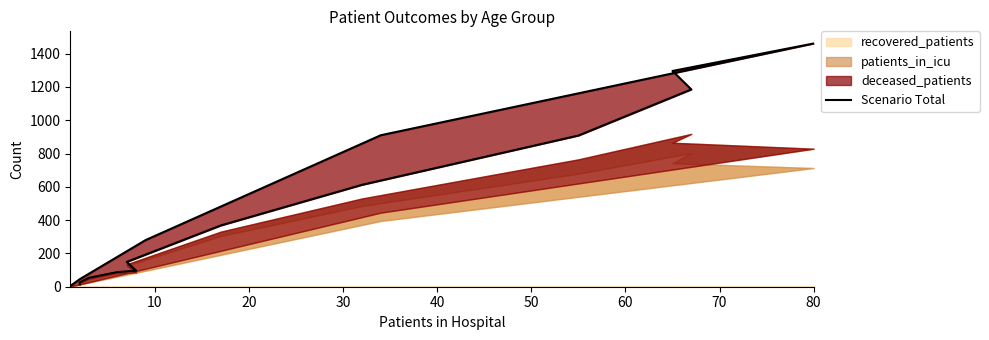

What is the minimum value shown in the chart?

4